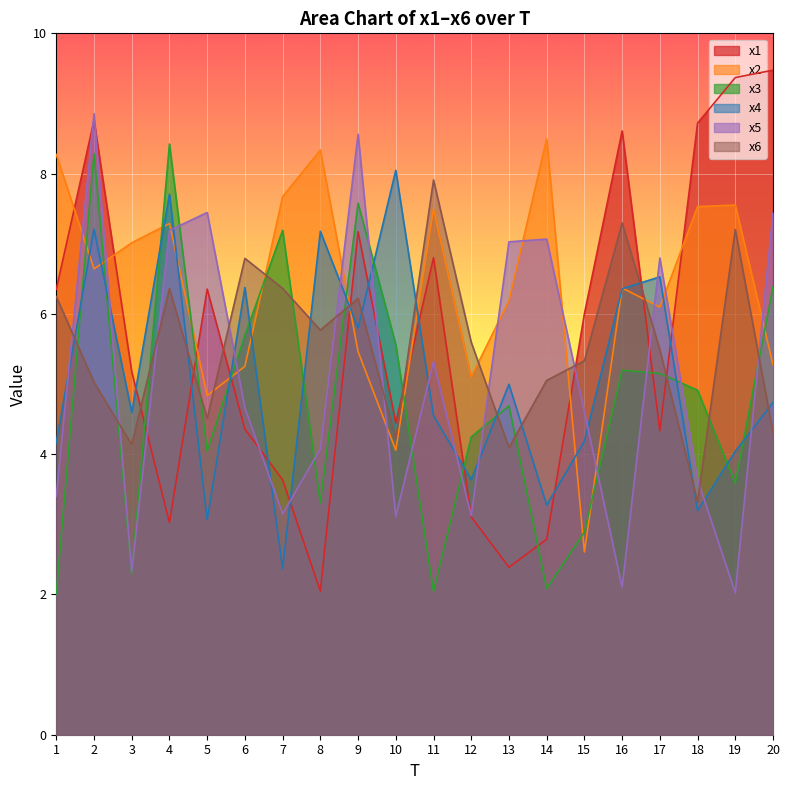

How many lines are shown in the chart?

6